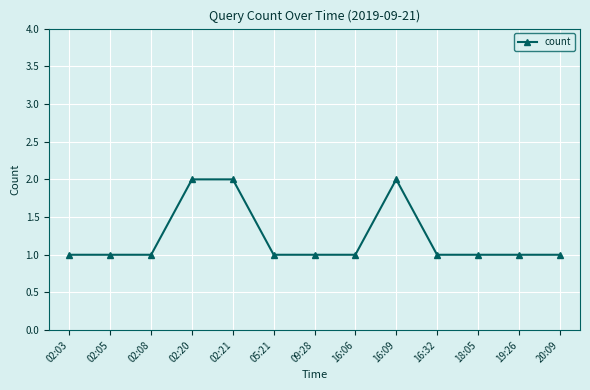

What is the minimum value shown in the chart?

1